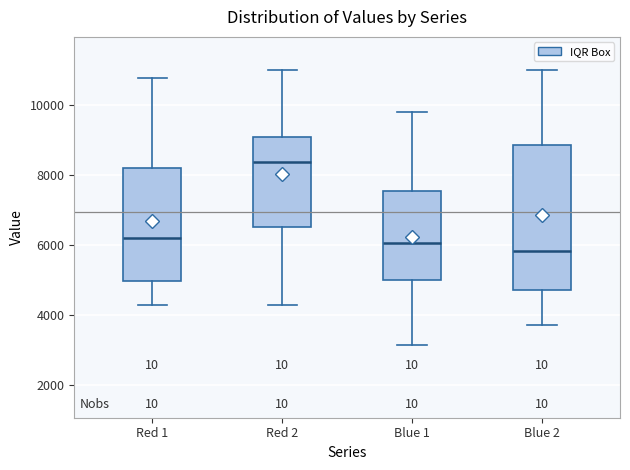

Which box's median line is the lowest?

Blue 2